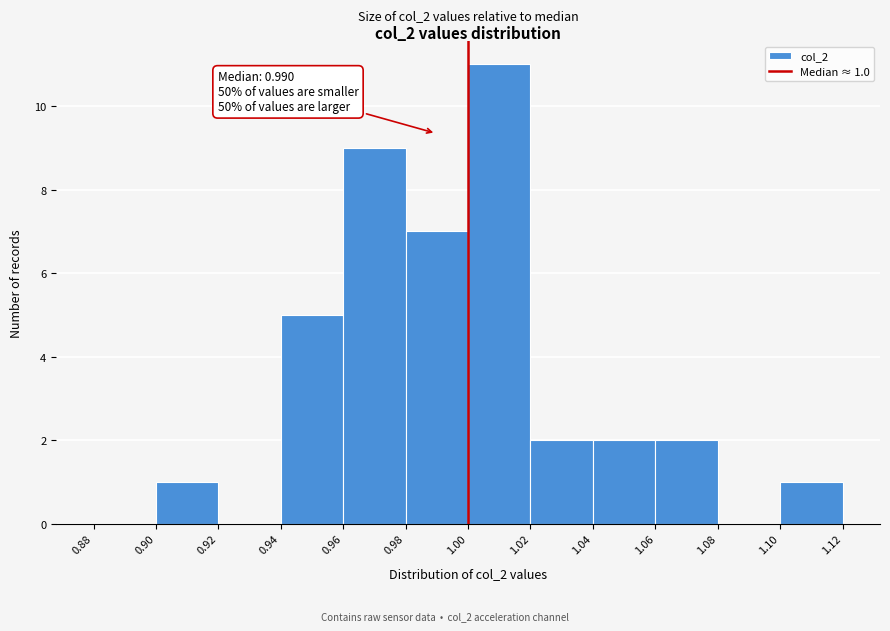

Over which range of the x-axis is the bar tallest?

1.00 to 1.02